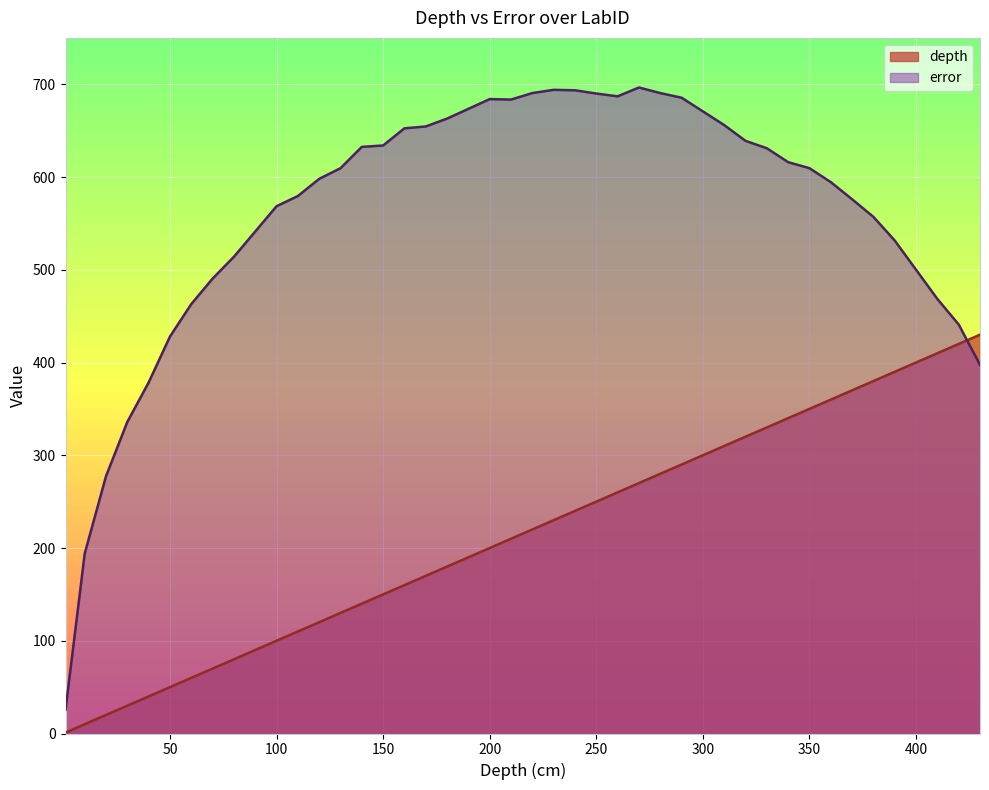

Does the chart display data point markers on the line(s)?

No